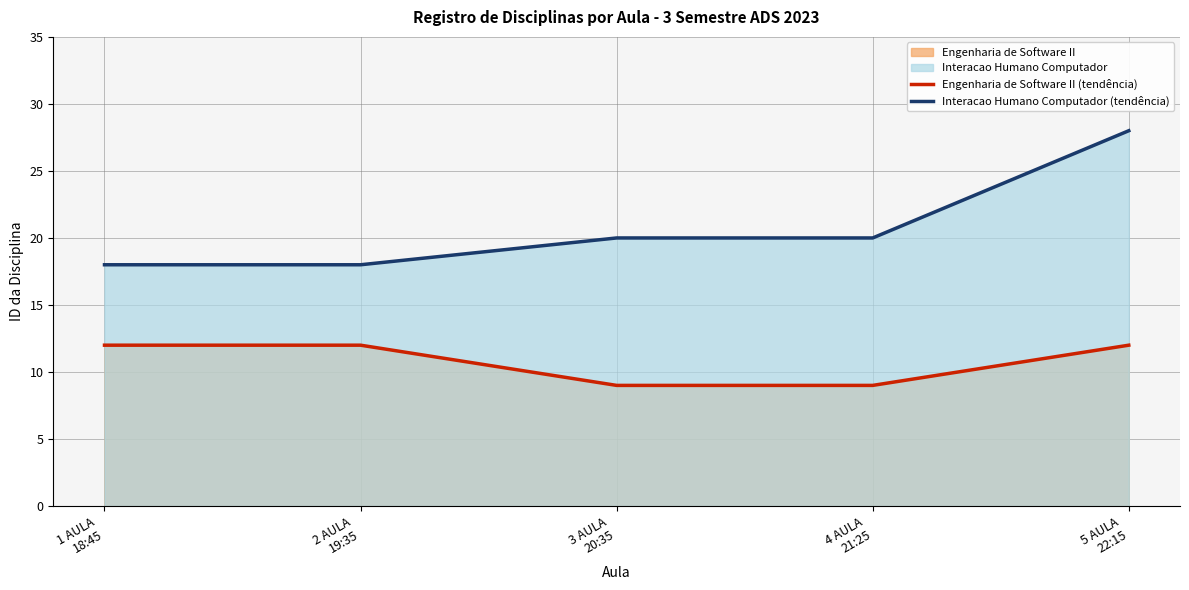

True or false: Engenharia de Software II (tendência) has more than 0 points higher than both neighbors.

False